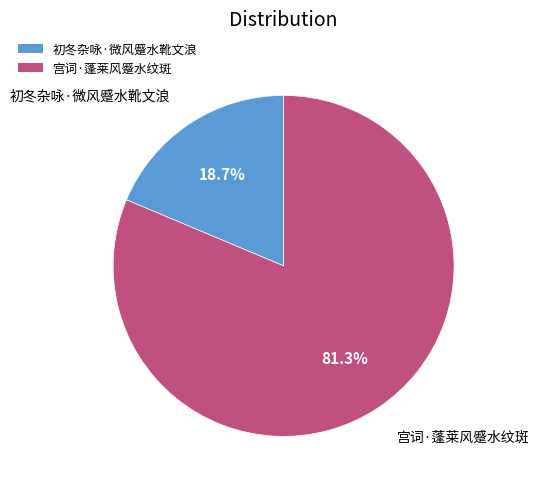

To the nearest percent, what percentage of the pie is 初冬杂咏·微风蹙水靴文浪?

19%